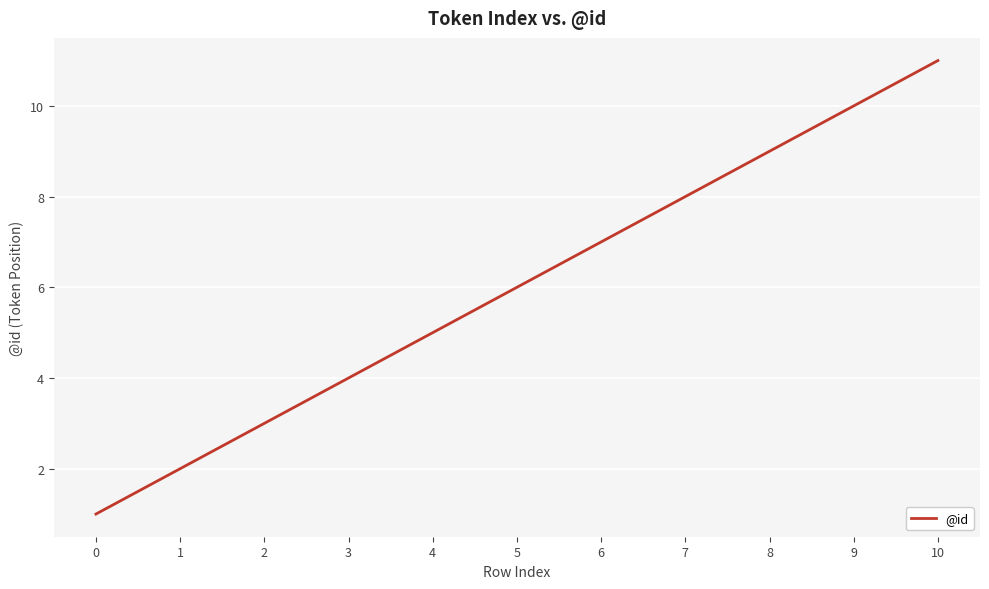

Reading right to left, transcribe all the data shown in this chart.

10=11	9=10	8=9	7=8	6=7	5=6	4=5	3=4	2=3	1=2	0=1